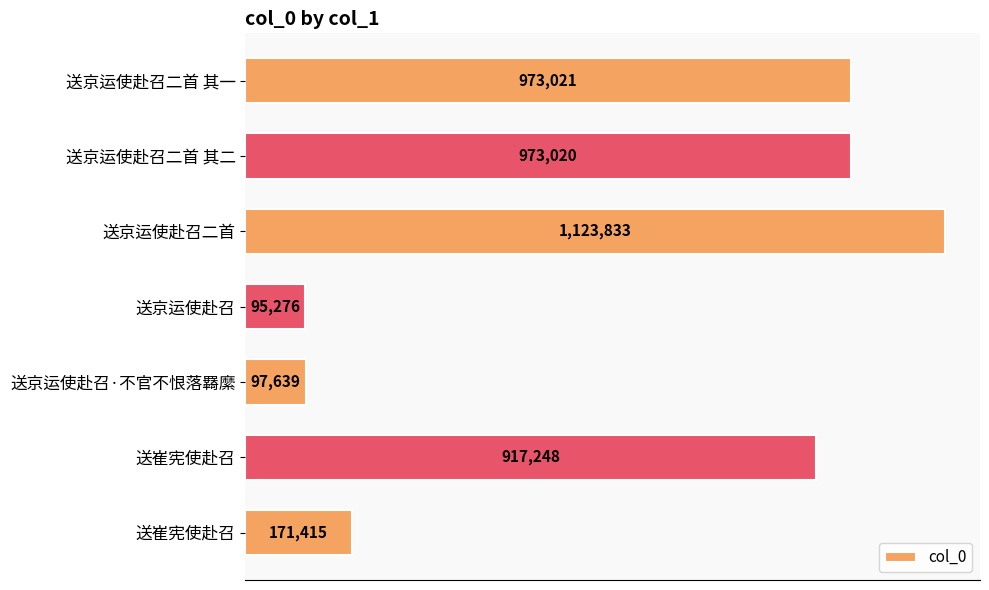

Does the chart contain any negative values?

No